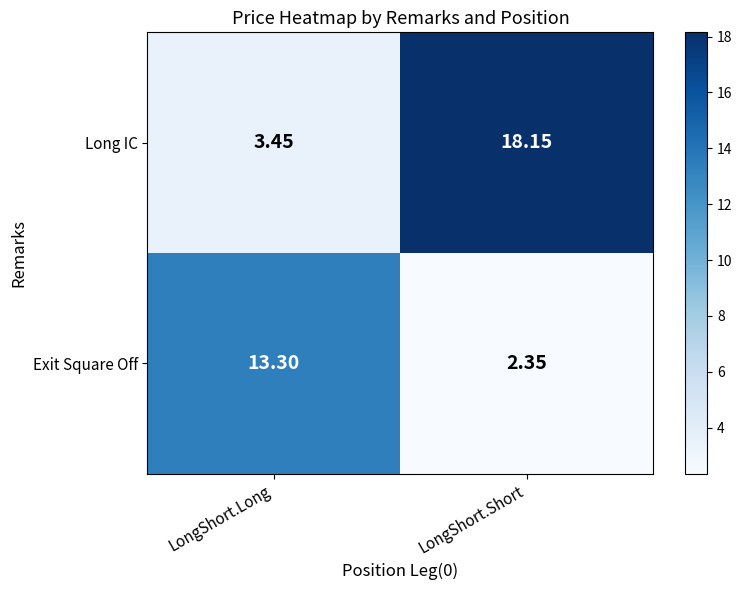

At which category is the sum across all series the highest?

LongShort.Short